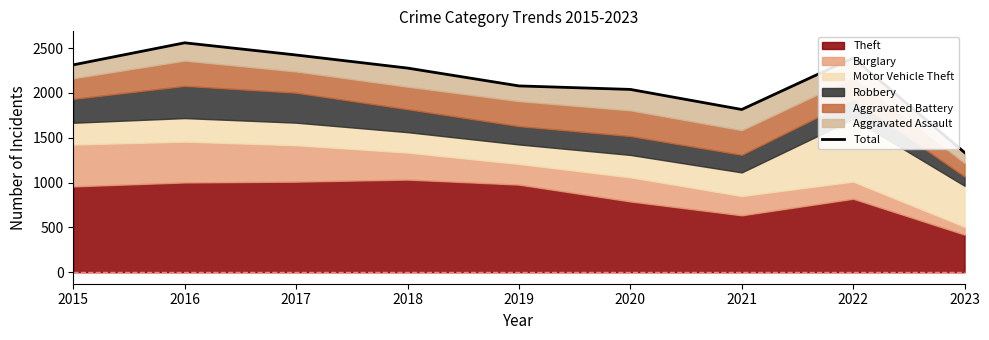

List the labels in order of value, smallest first.

2023, 2021, 2020, 2019, 2018, 2015, 2022, 2017, 2016